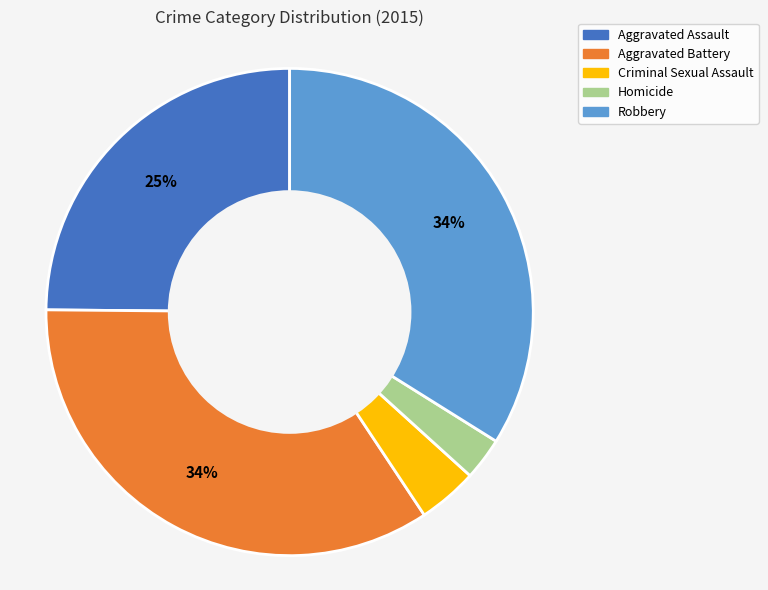

To the nearest percent, what is the difference between the Criminal Sexual Assault and Robbery slice percentages?

30%